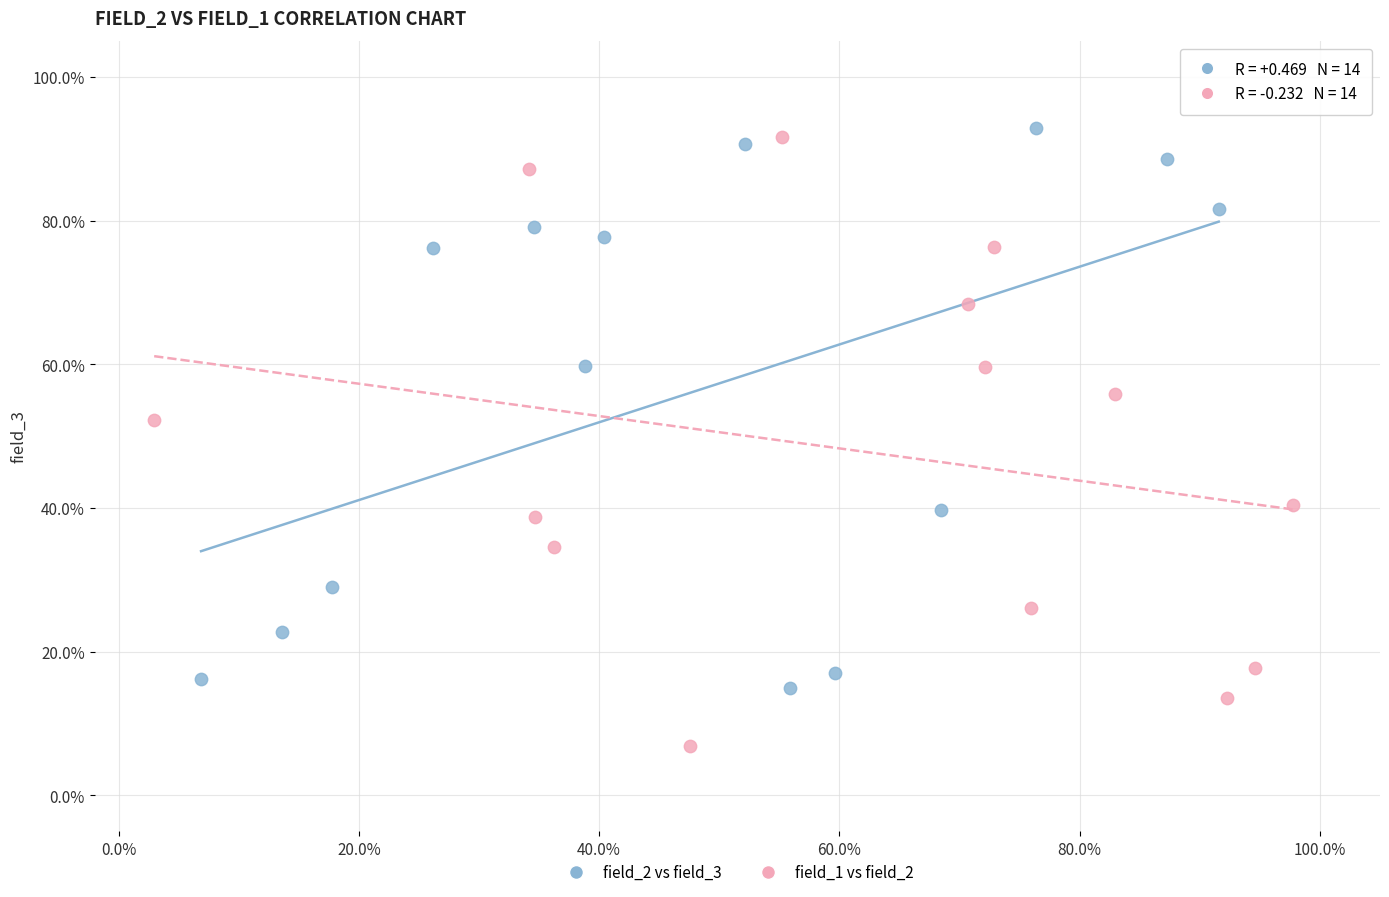

Which series has the widest spread of Y values?

field_1 vs field_2